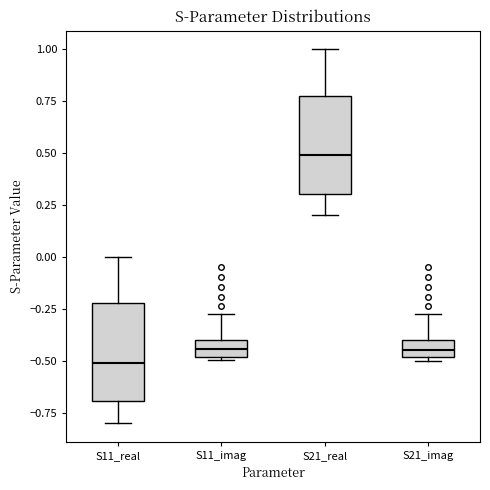

Reading left to right, transcribe this box plot: for each box, give where its median line is, the range the box spans, and where its two whiskers end, as read against the y-axis. The values are not printed on the chart, so give them approximately, as read against the axis.

S11_real: median -0.50, box -0.70 to -0.20, whiskers -0.80 to 0.00
S11_imag: median -0.45, box -0.50 to -0.40, whiskers -0.50 (just below the box's lower edge) to -0.30
S21_real: median 0.50, box 0.30 to 0.75, whiskers 0.20 to 1.00
S21_imag: median -0.45, box -0.50 to -0.40, whiskers -0.50 (just below the box's lower edge) to -0.30